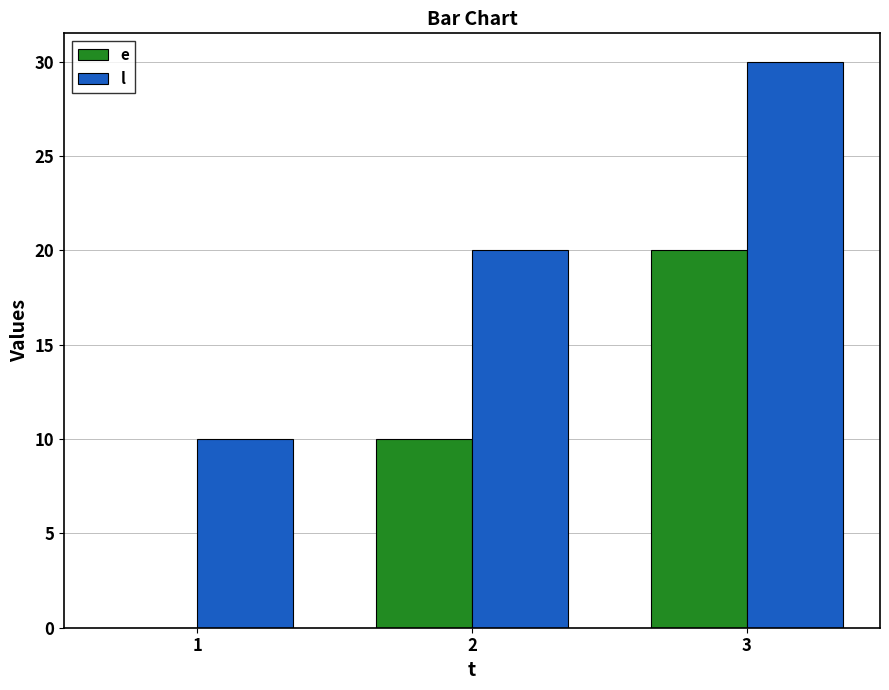

What is the total value across all series at 3?

50